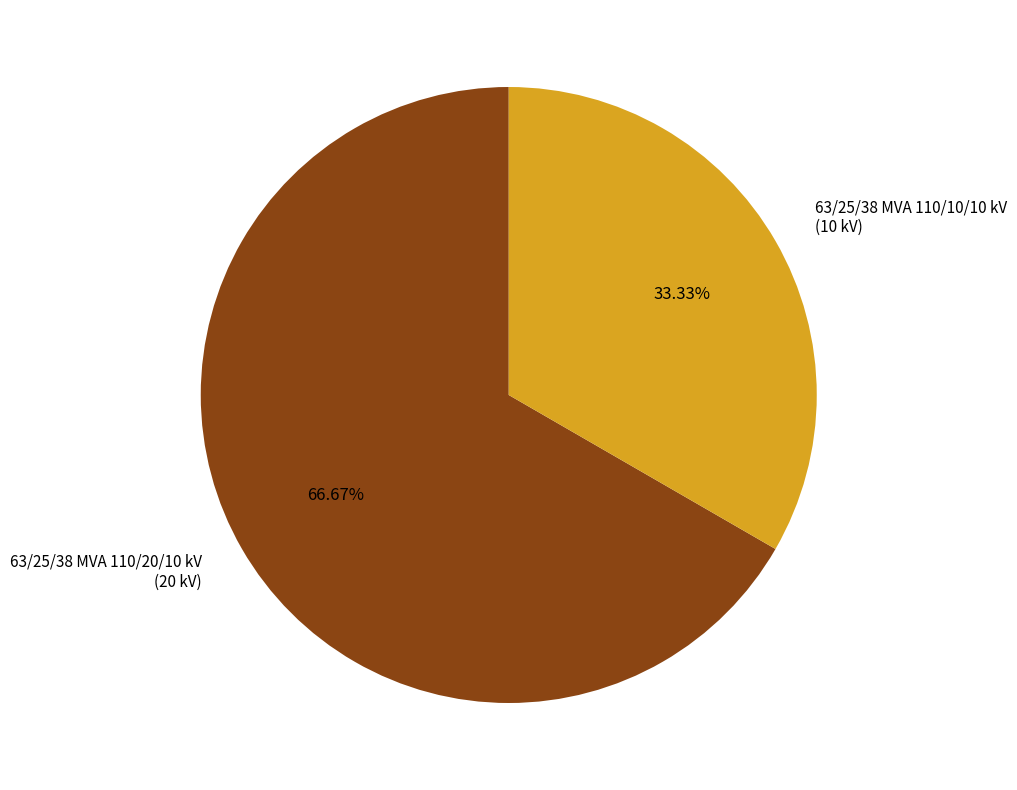

Count the number of slices in the pie.

2